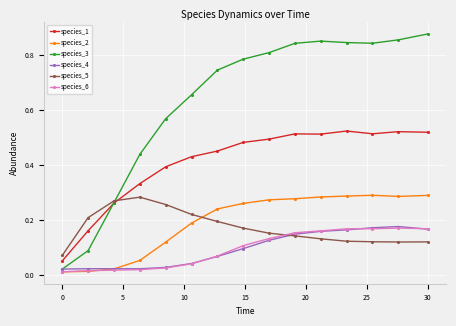

How many interior local valleys does the species_3 series have?

1